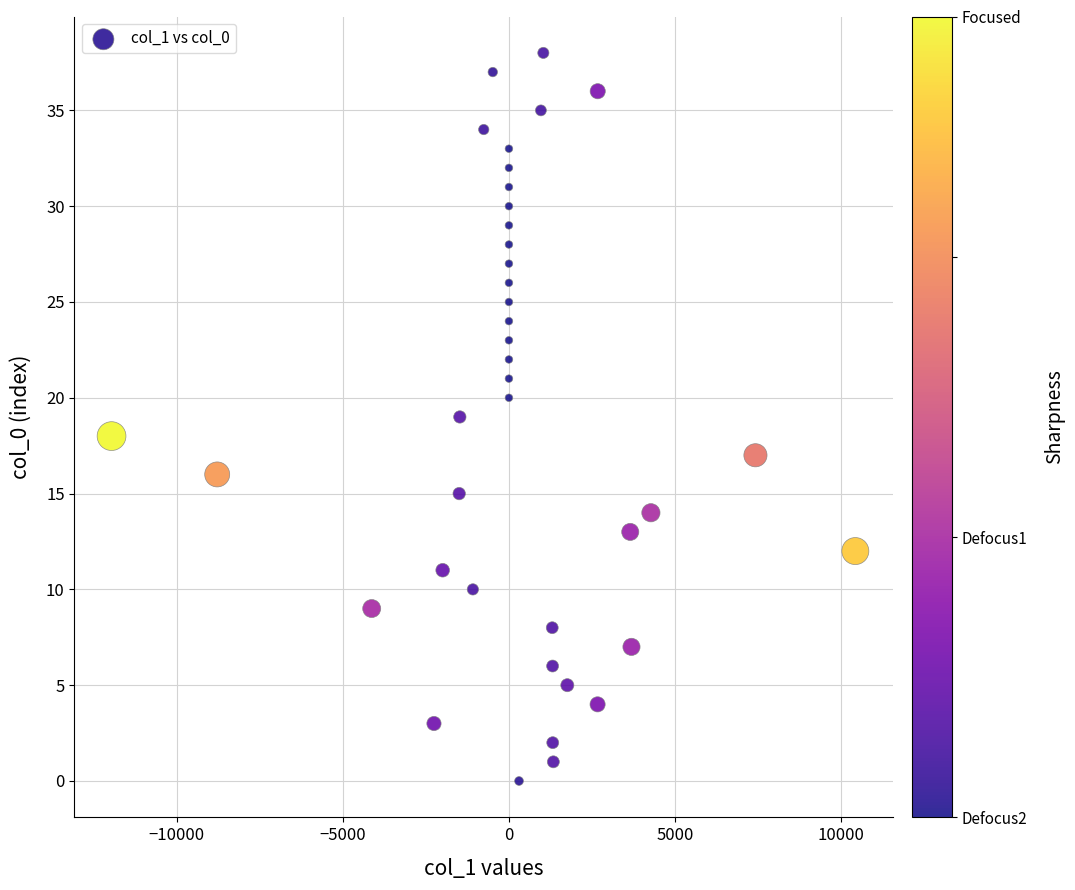

What is the range of Y values (max minus min)?

38